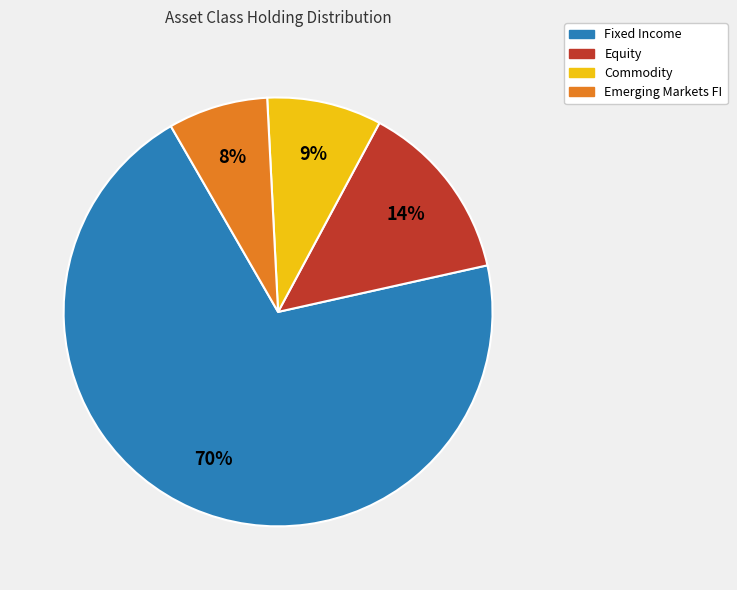

Is there any slice that represents more than half of the pie?

Yes